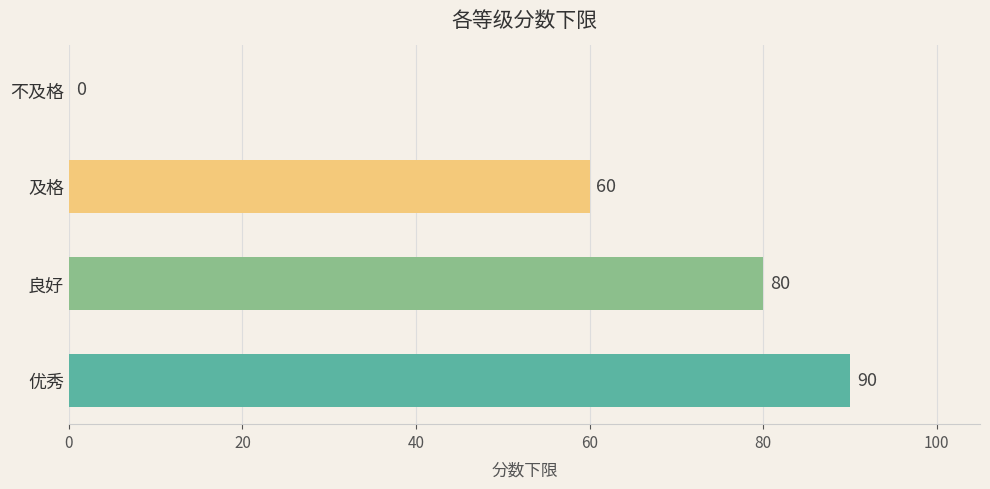

Count the values in the range 60 to 90.

3